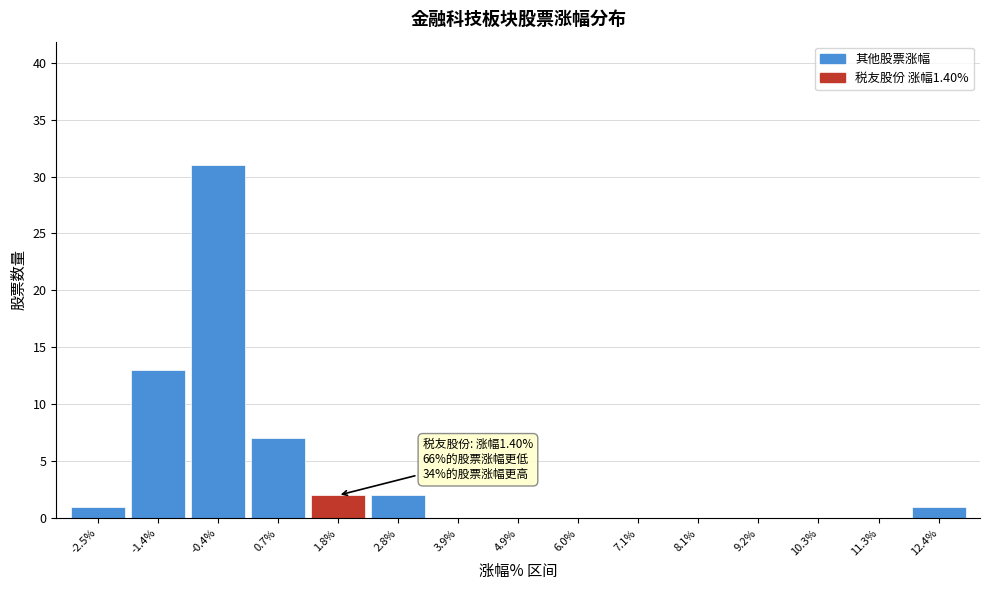

Over which range of the x-axis is the bar tallest?

-0.8 to 0.2